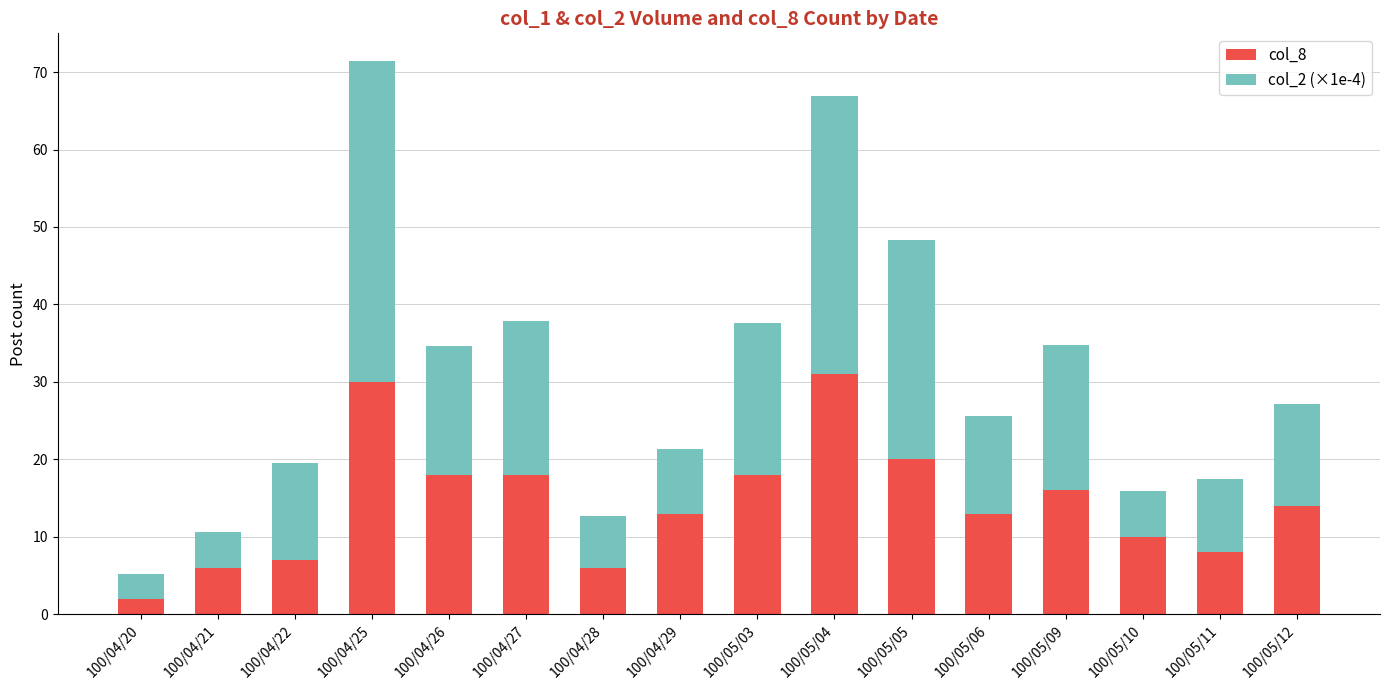

At which label does col_8 reach its minimum?

100/04/20